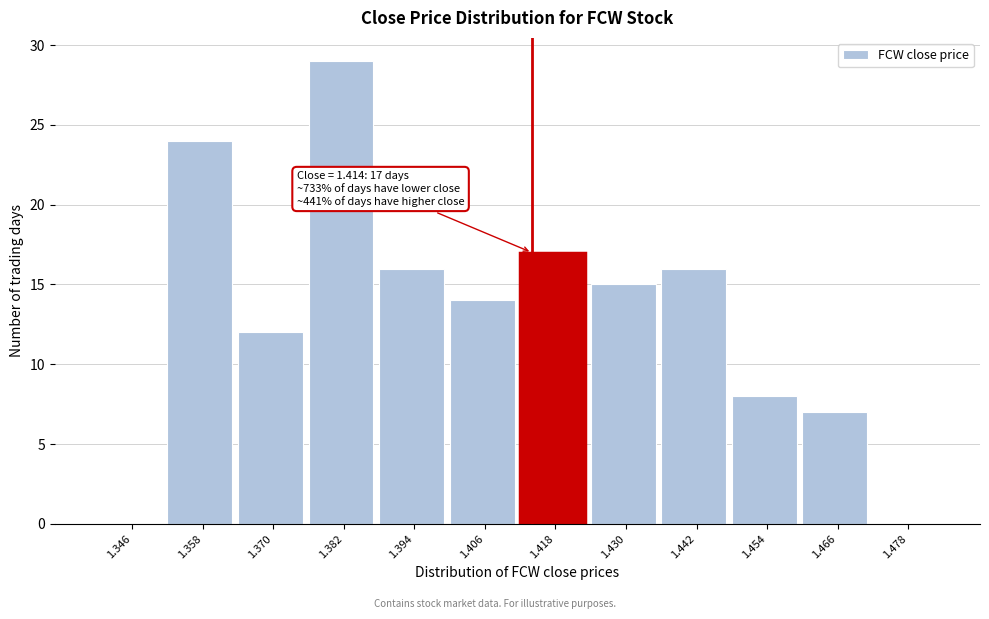

Over which range of the x-axis is the bar tallest?

1.376 to 1.388